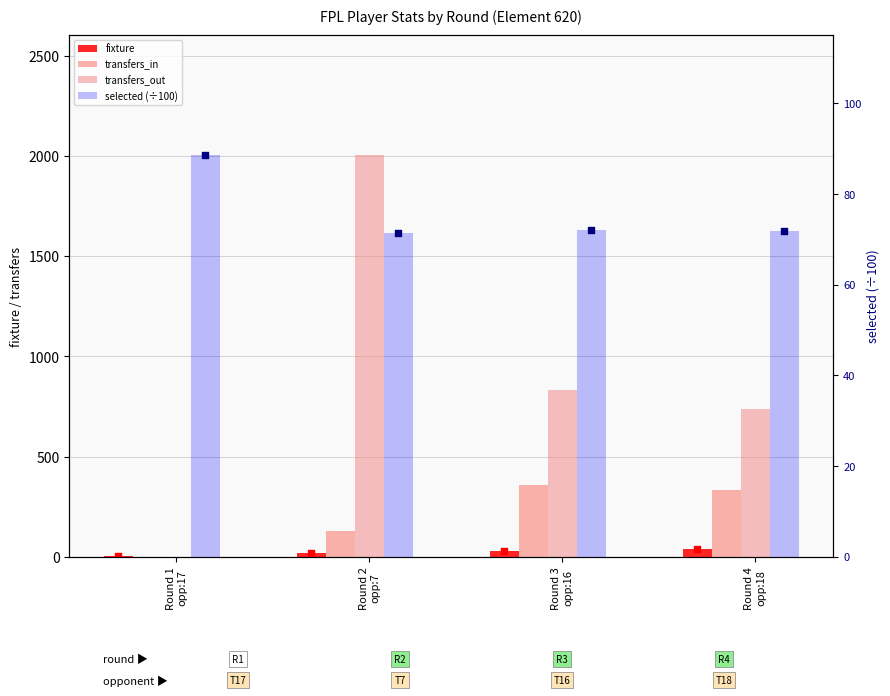

What are all the series names shown in the legend?

fixture, transfers_in, transfers_out, selected (÷100)